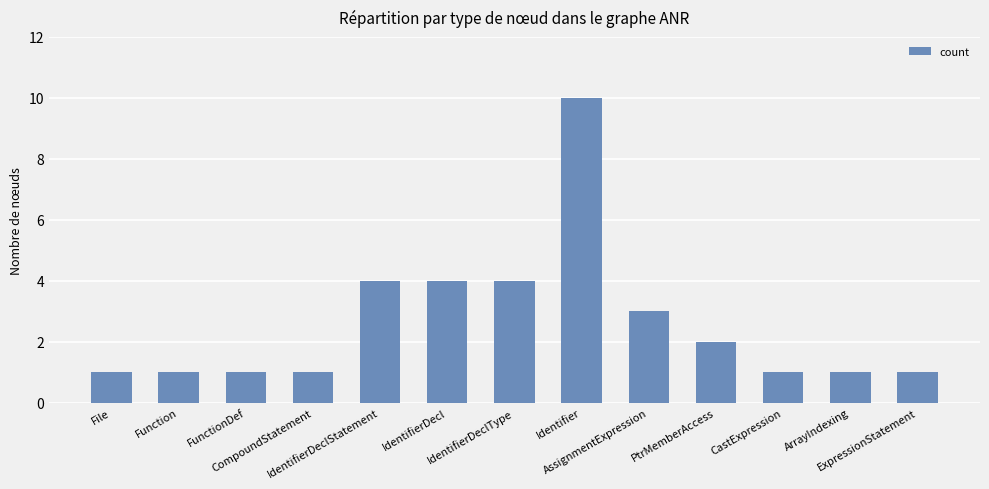

Count the number of data series in this chart.

1